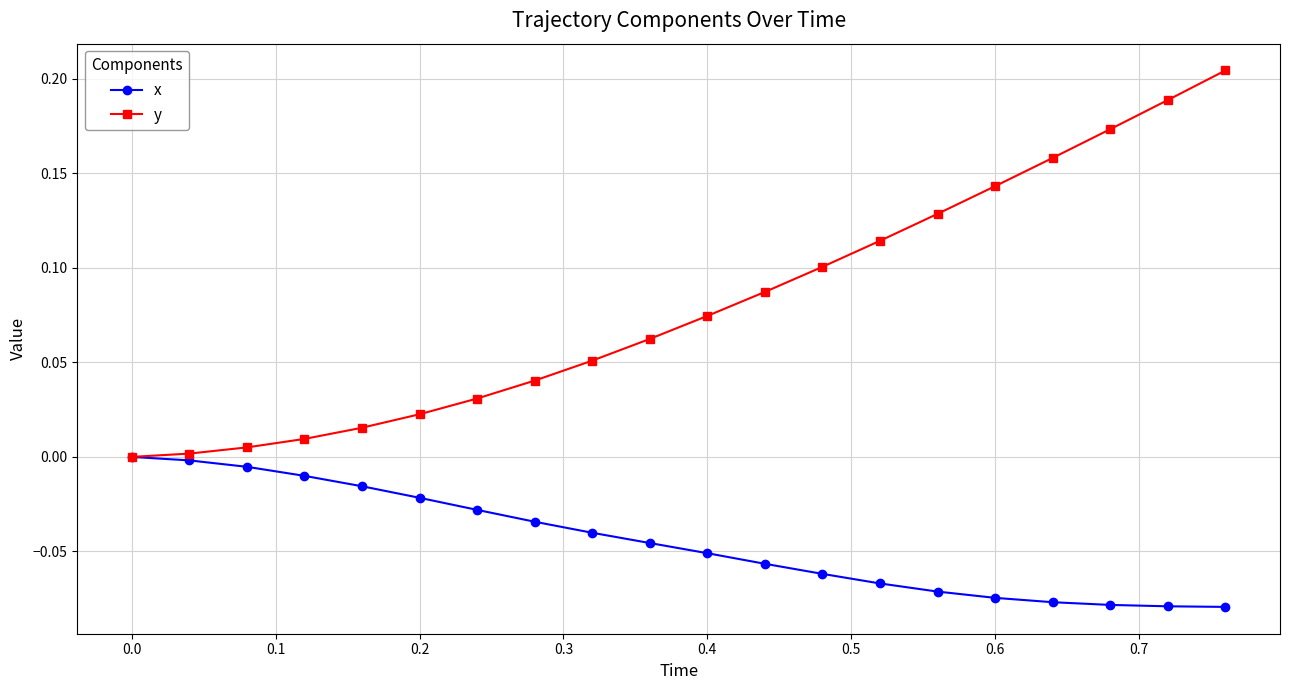

What is the sum of all y values?

1.6